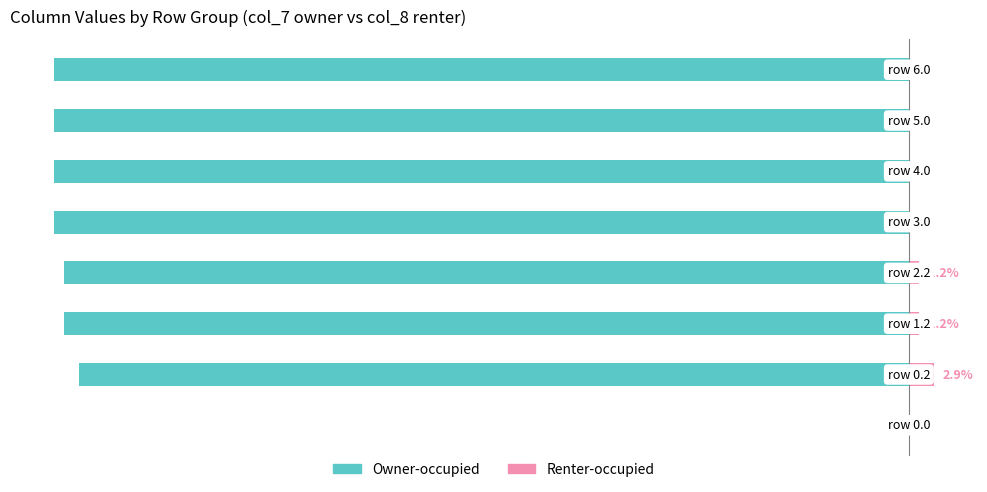

What is the greatest value displayed?

2.9